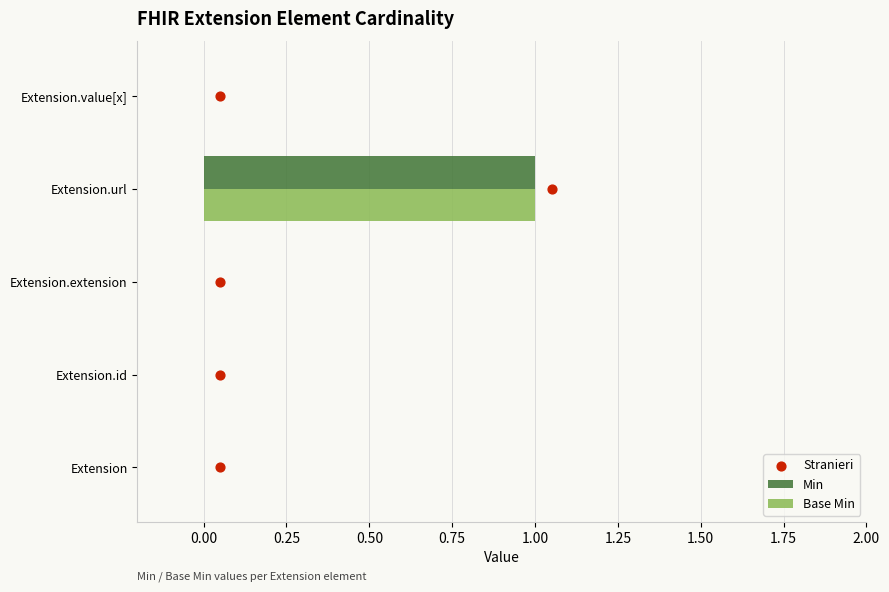

Which series has the widest spread of Y values?

Stranieri